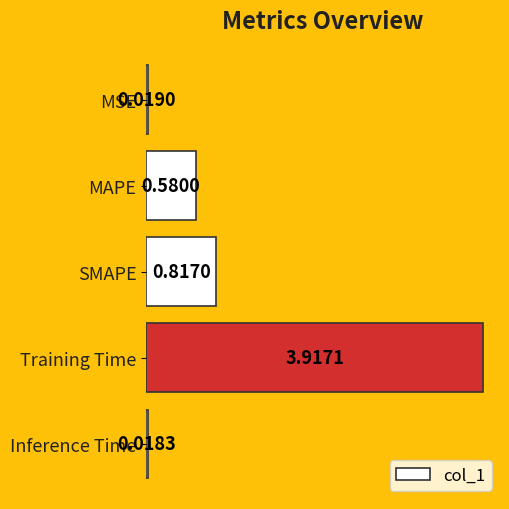

At which category does the chart reach its minimum across all series?

Inference Time